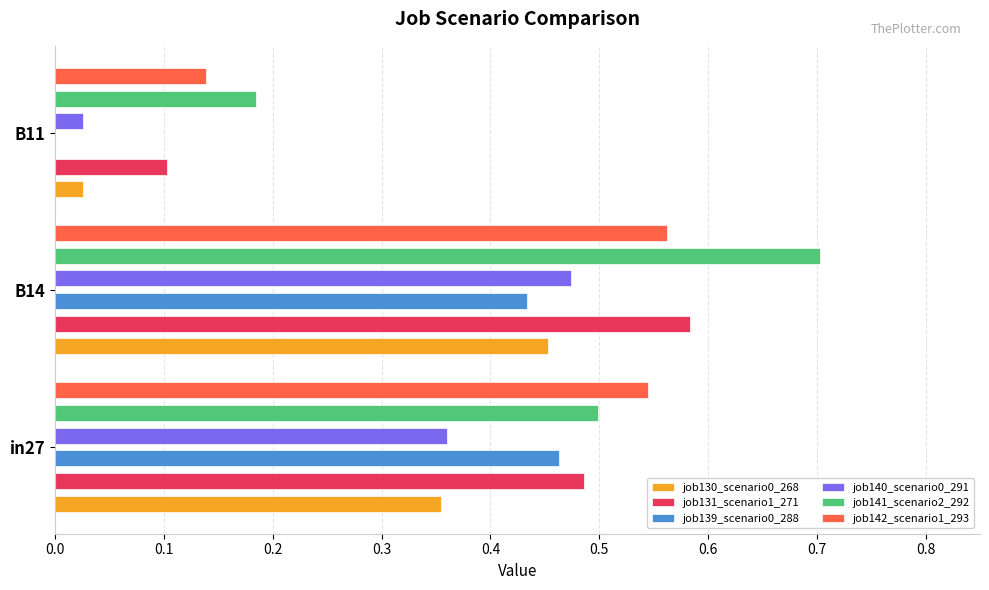

At how many categories does at least one series exceed 0?

3